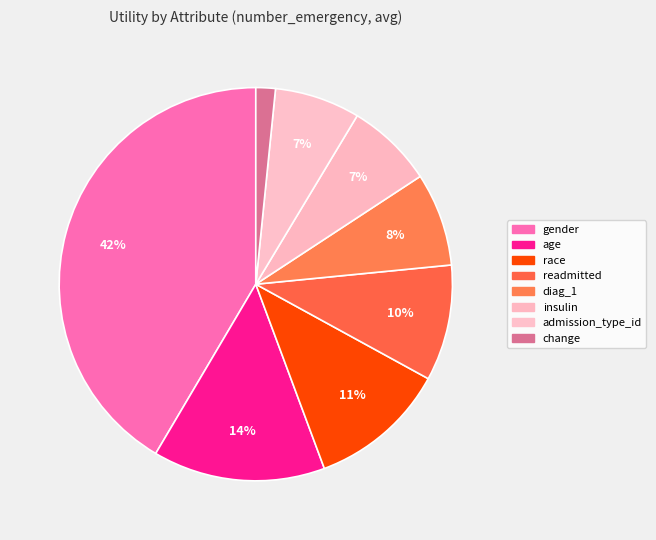

Is it true that admission_type_id is 13% of the pie?

False